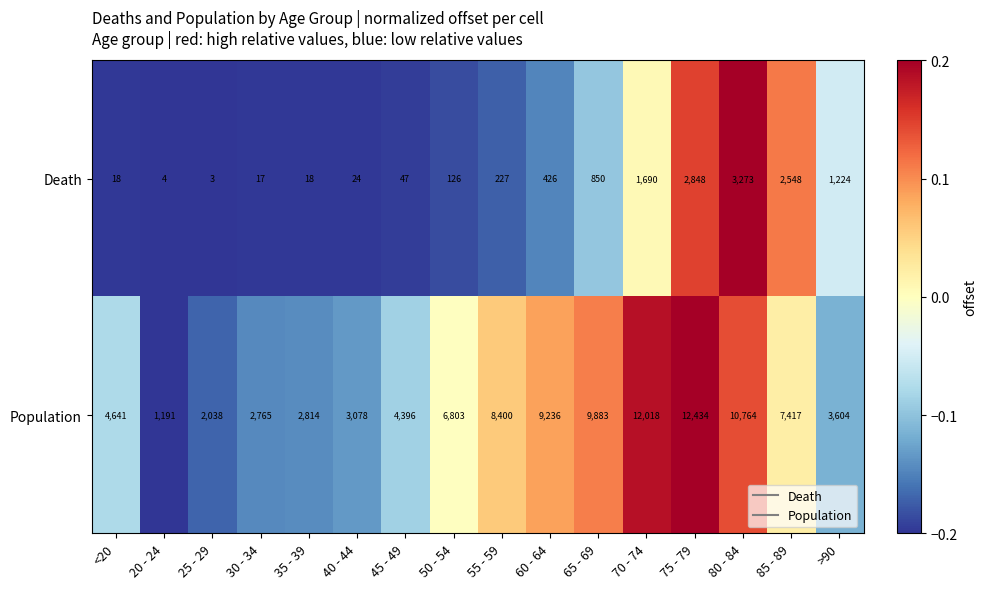

What is the spread (max minus min) of values at 40 - 44?

3054